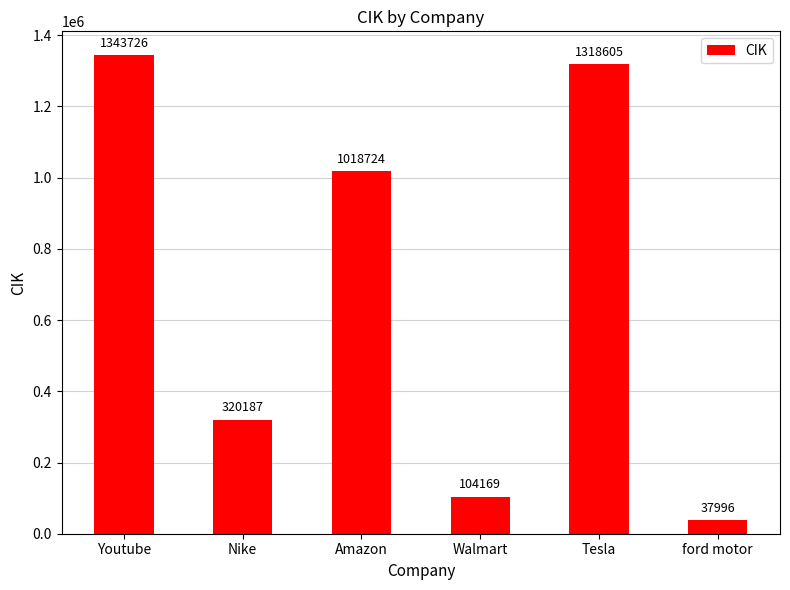

Which has a higher value, Youtube or Walmart?

Youtube